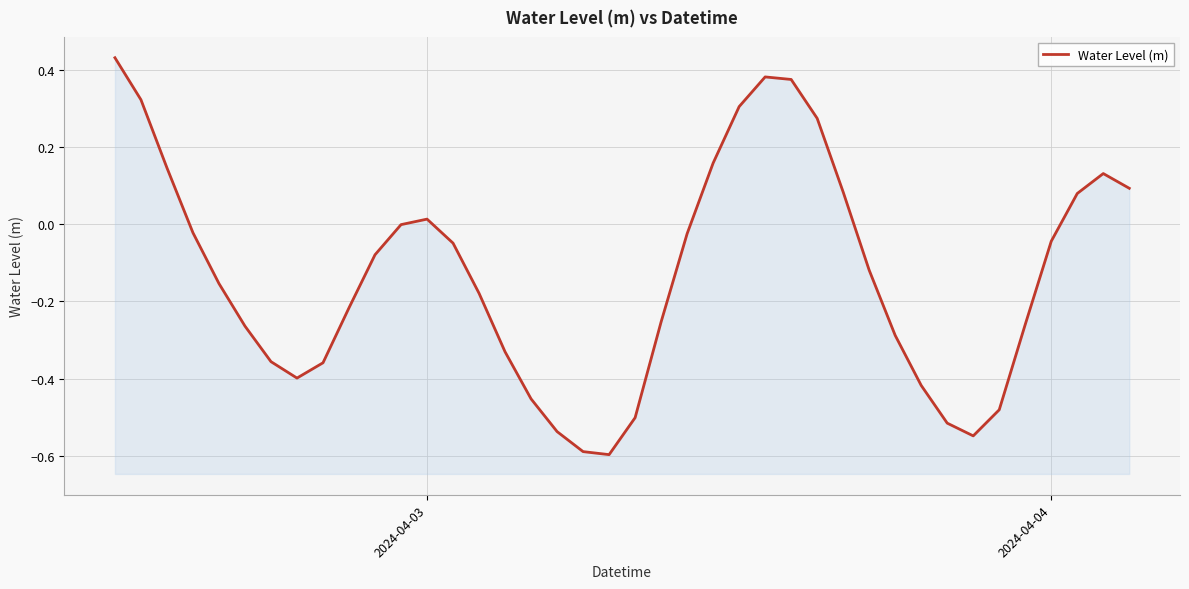

How many values exceed 0?

13